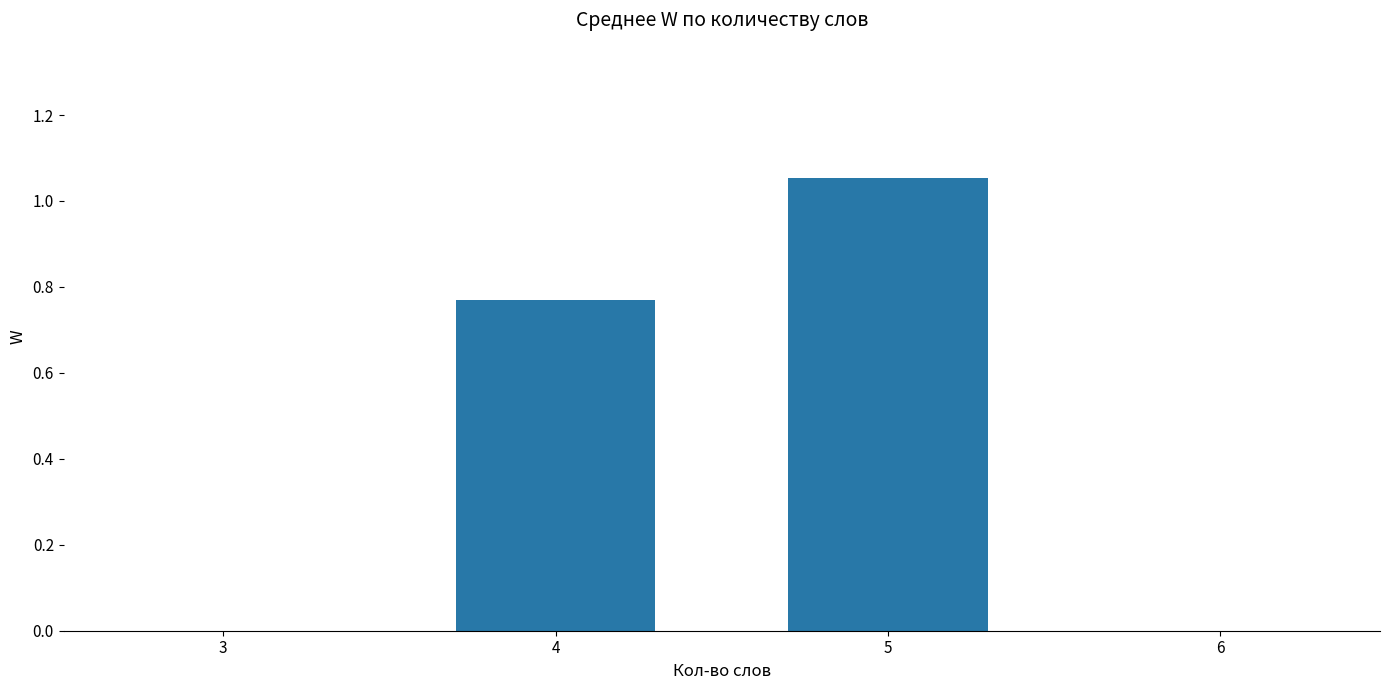

What is the sum of all values?

1.8